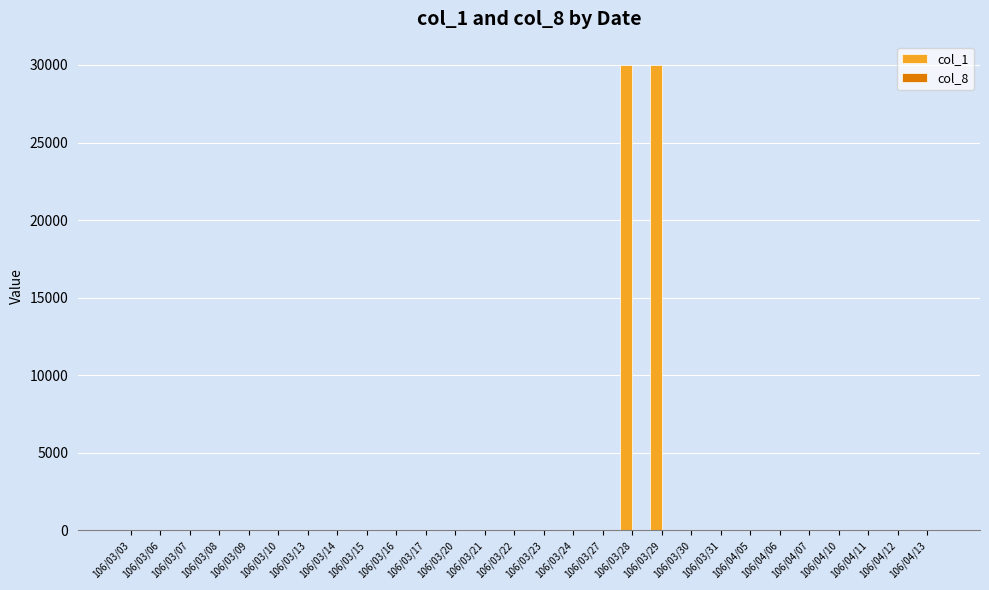

Which series has the largest total across all categories?

col_1